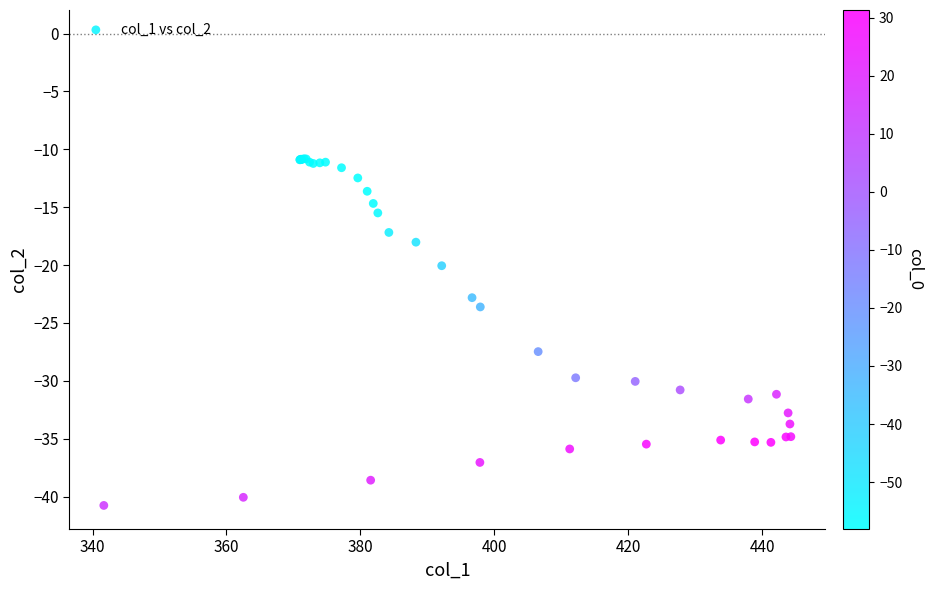

What Y value in the scatter plot is closest to -25?

-23.6